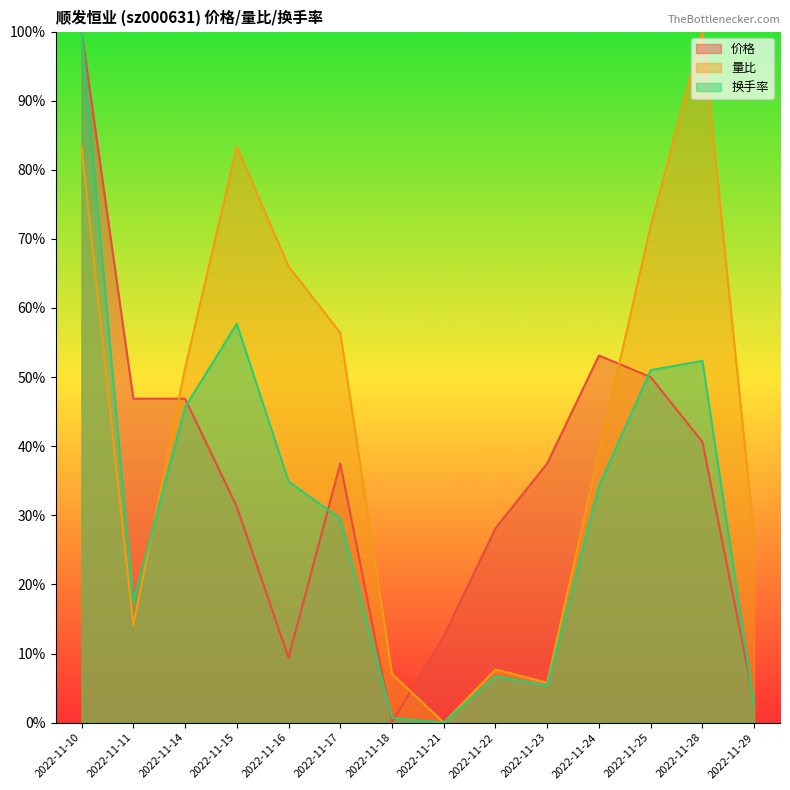

What is the difference between the maximum and minimum values in the 量比 series?

1.0